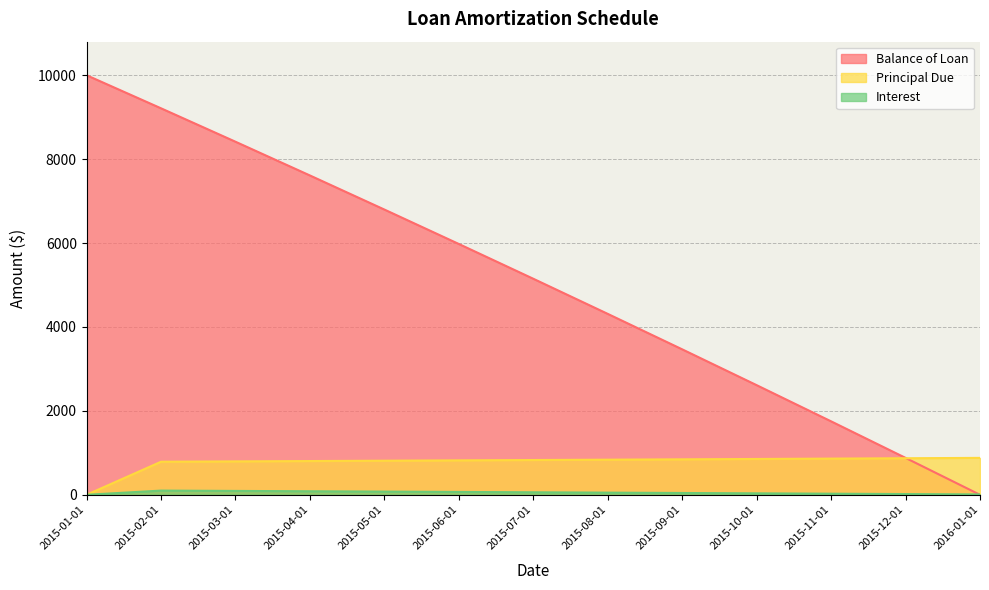

At 2015-10-01, list the series in order from largest to smallest.

Balance of Loan, Principal Due, Interest